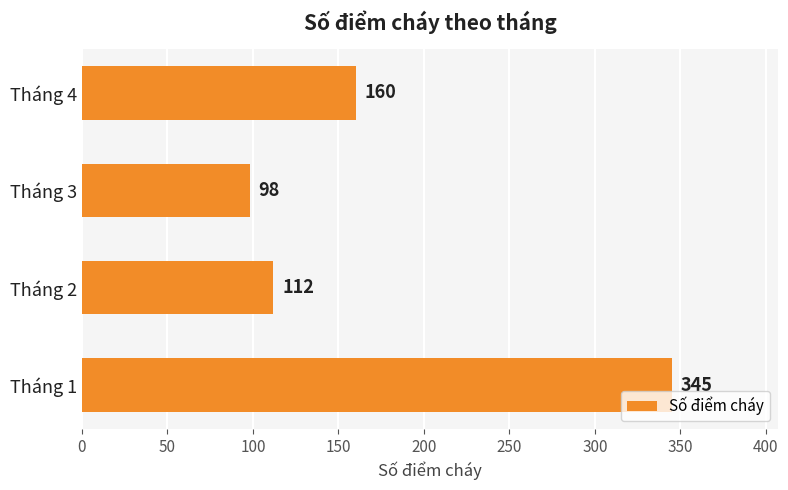

How many series are shown in this chart?

1